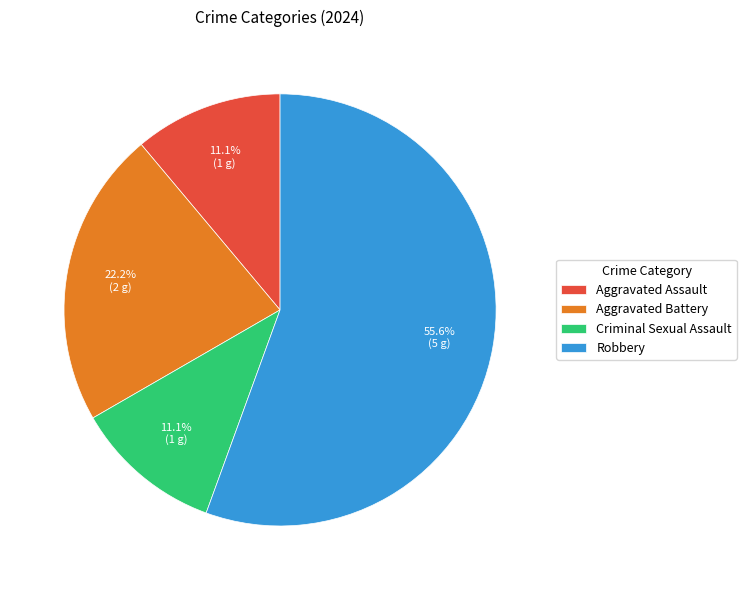

What is the largest slice in the pie chart?

Robbery